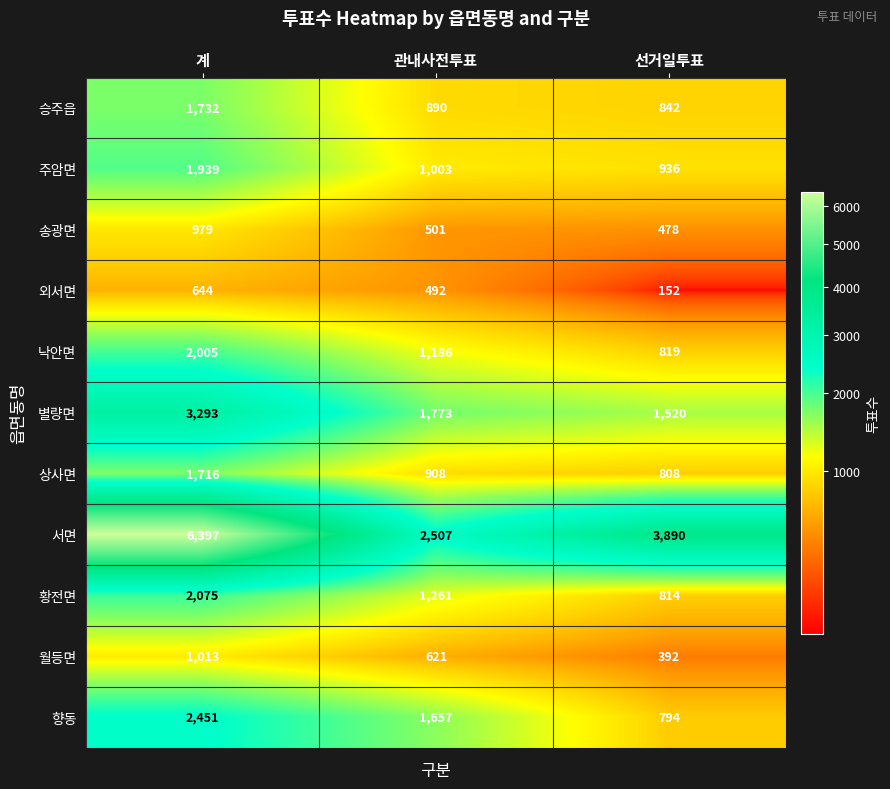

What value does the 서면 series have at 선거일투표, to the nearest 100?

3900